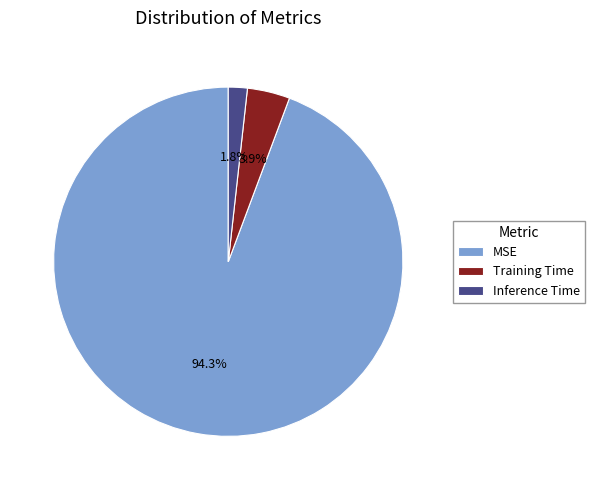

How many slices are in this pie chart?

3